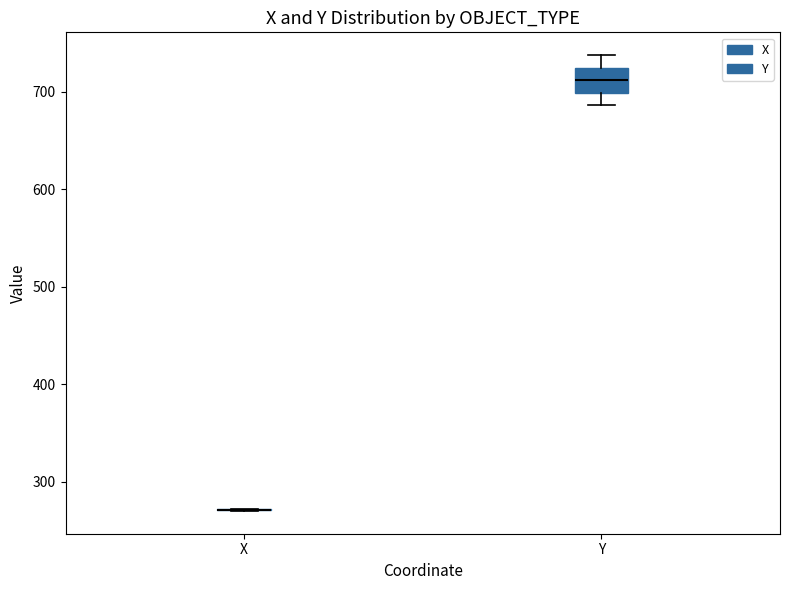

Which box is the tallest, from its lower edge to its upper edge?

Y